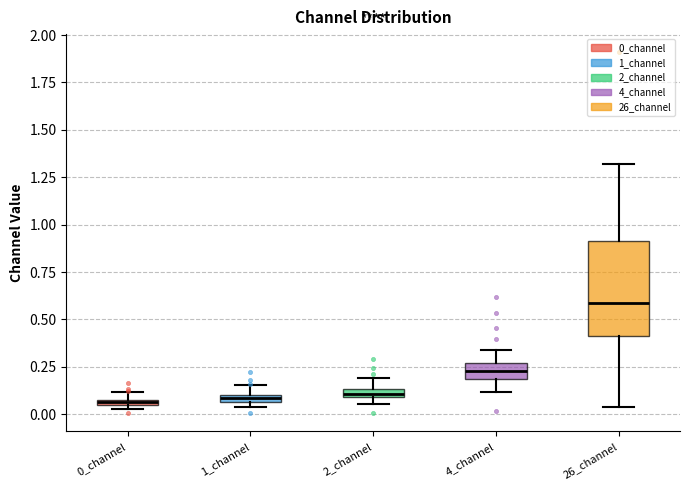

Which box's median line is the highest?

26_channel